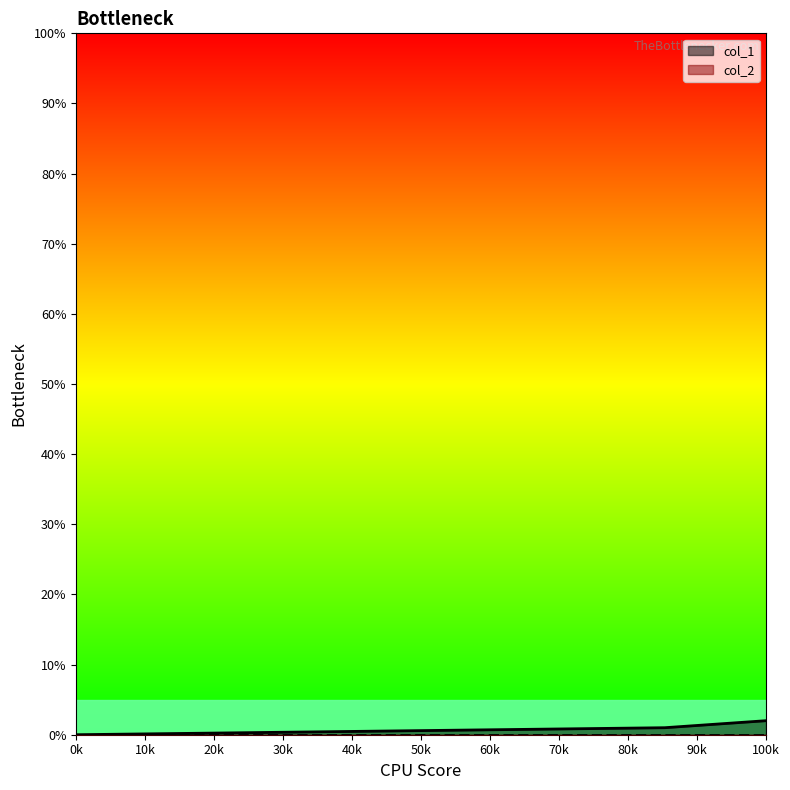

Does the chart display data point markers on the line(s)?

No